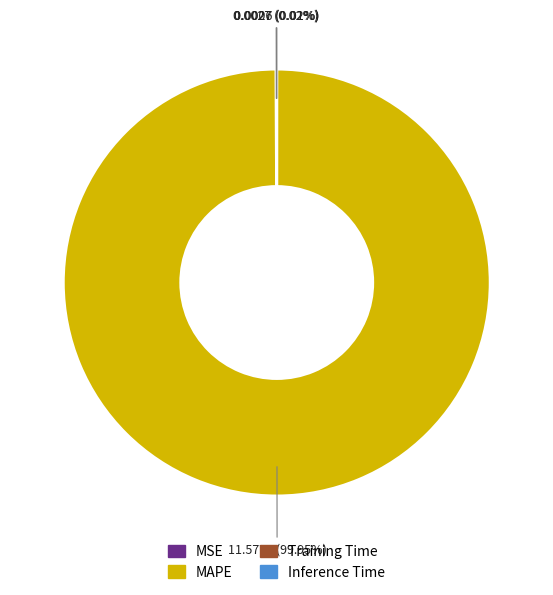

Does any single category account for the majority?

Yes